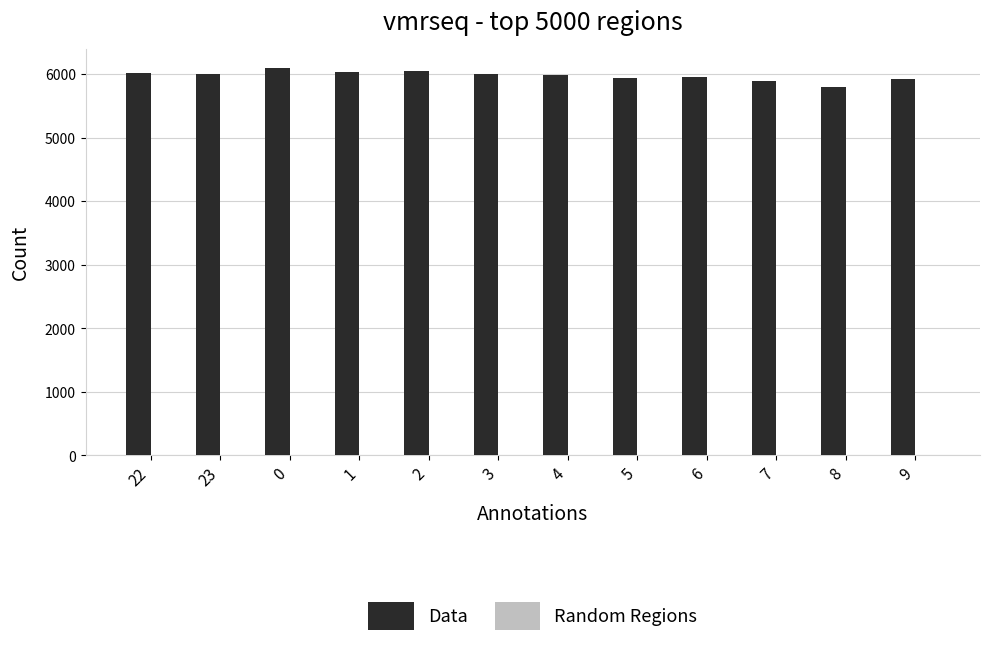

Which series has the largest total across all categories?

Data